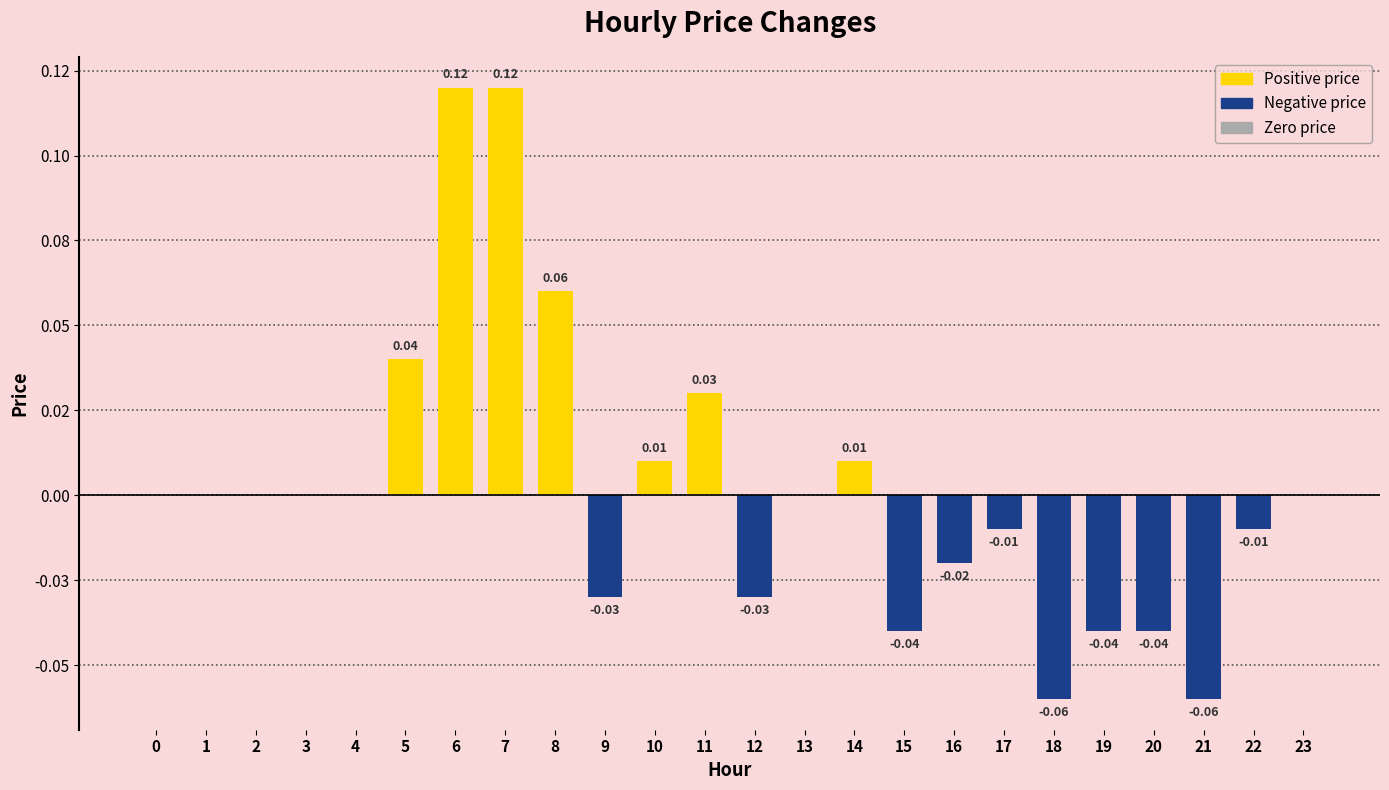

Rank the categories by value from lowest to highest.

18, 21, 15, 19, 20, 9, 12, 16, 17, 22, 0, 1, 2, 3, 4, 13, 23, 10, 14, 11, 5, 8, 6, 7